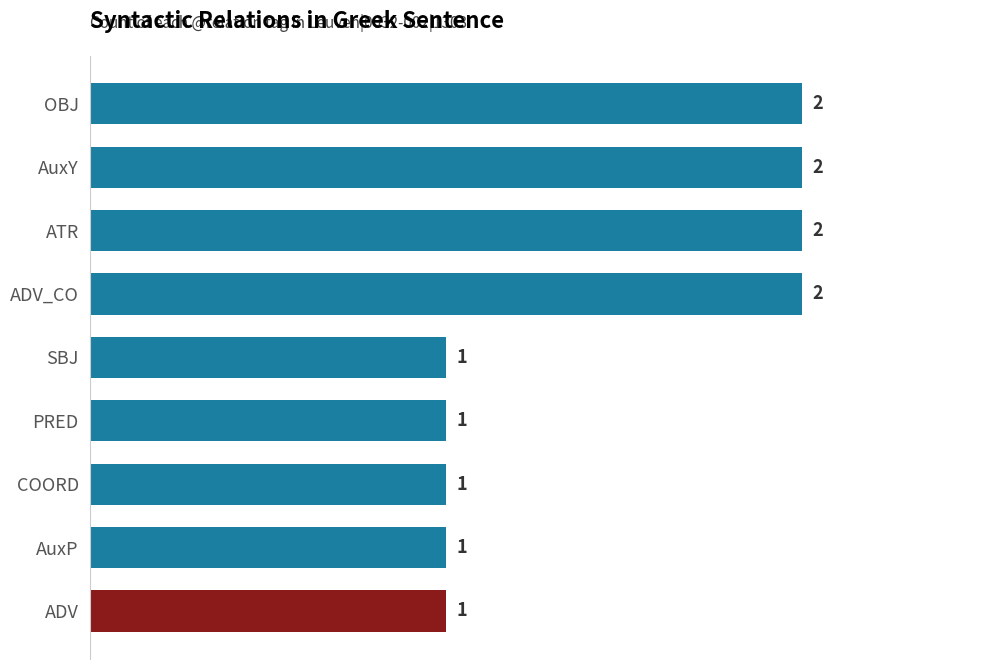

Approximately how many times larger is the value at AuxP compared to ADV?

1.0